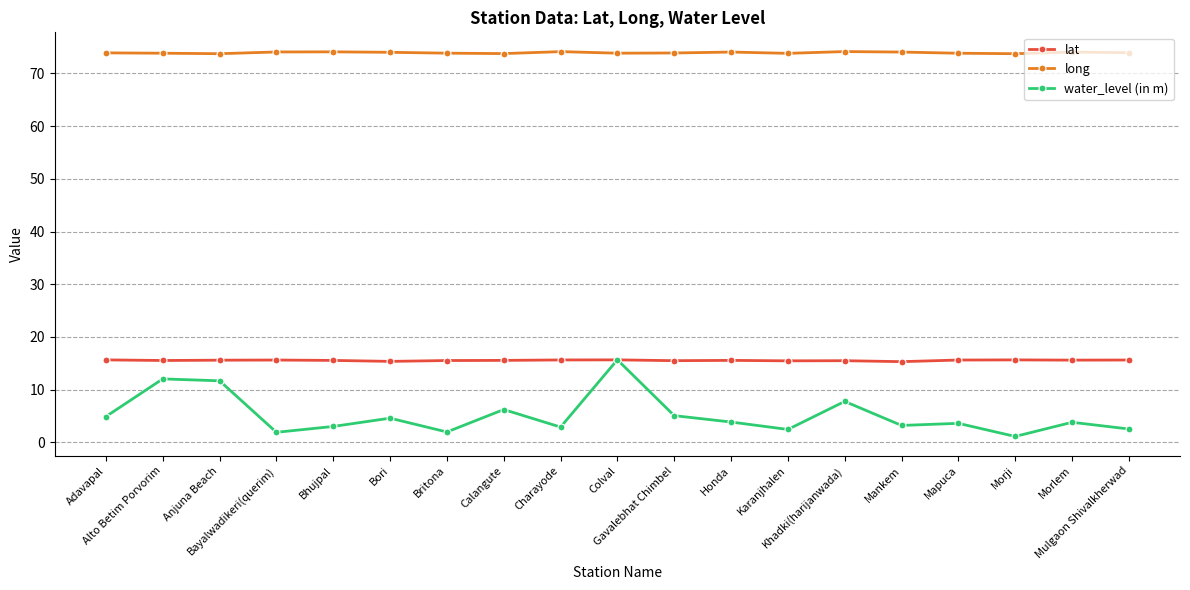

What is the spread (max minus min) of values at Calangute?

67.5